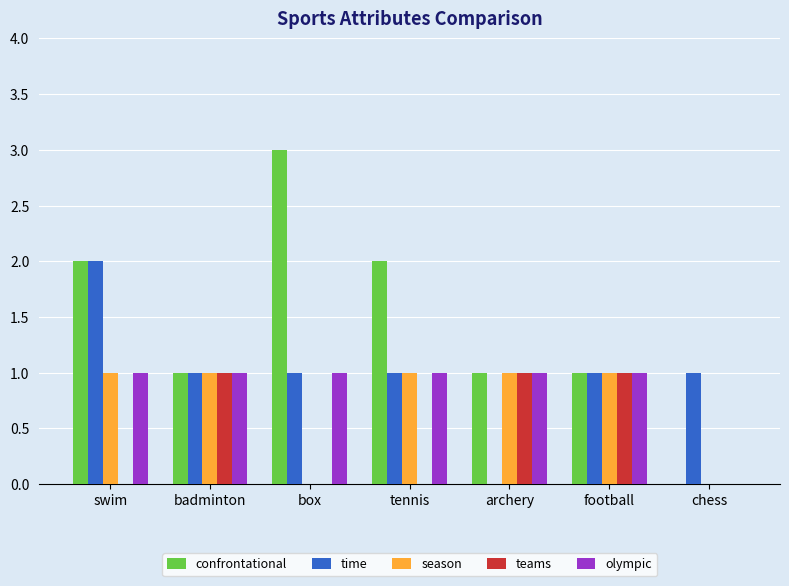

What is the greatest value displayed?

3